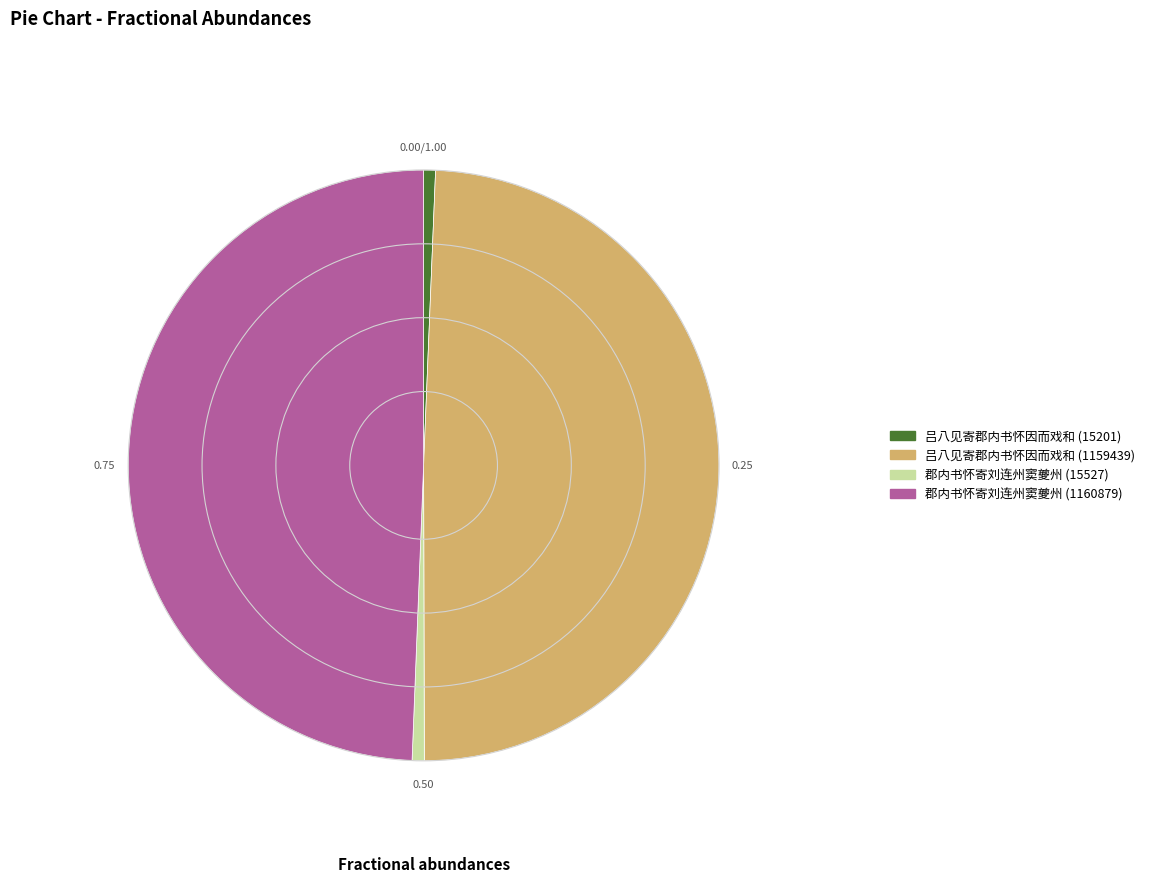

Is the sum of 吕八见寄郡内书怀因而戏和 (1159439) and 郡内书怀寄刘连州窦夔州 (1160879) greater than half?

Yes